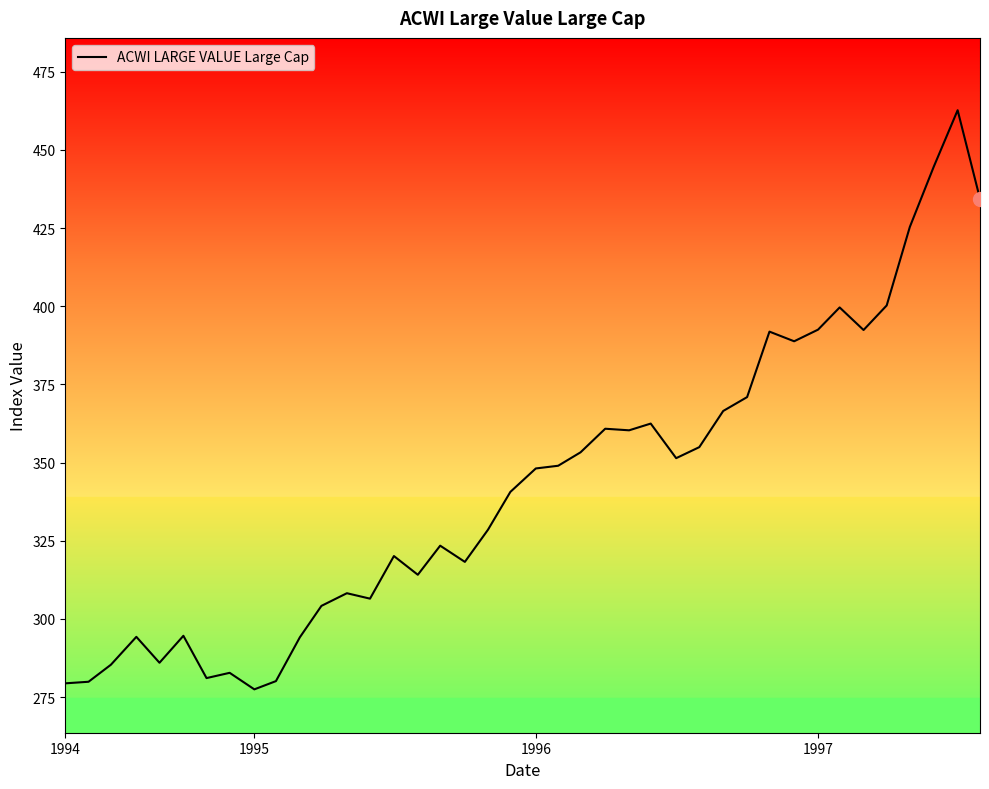

What is the maximum value shown in the chart?

462.7